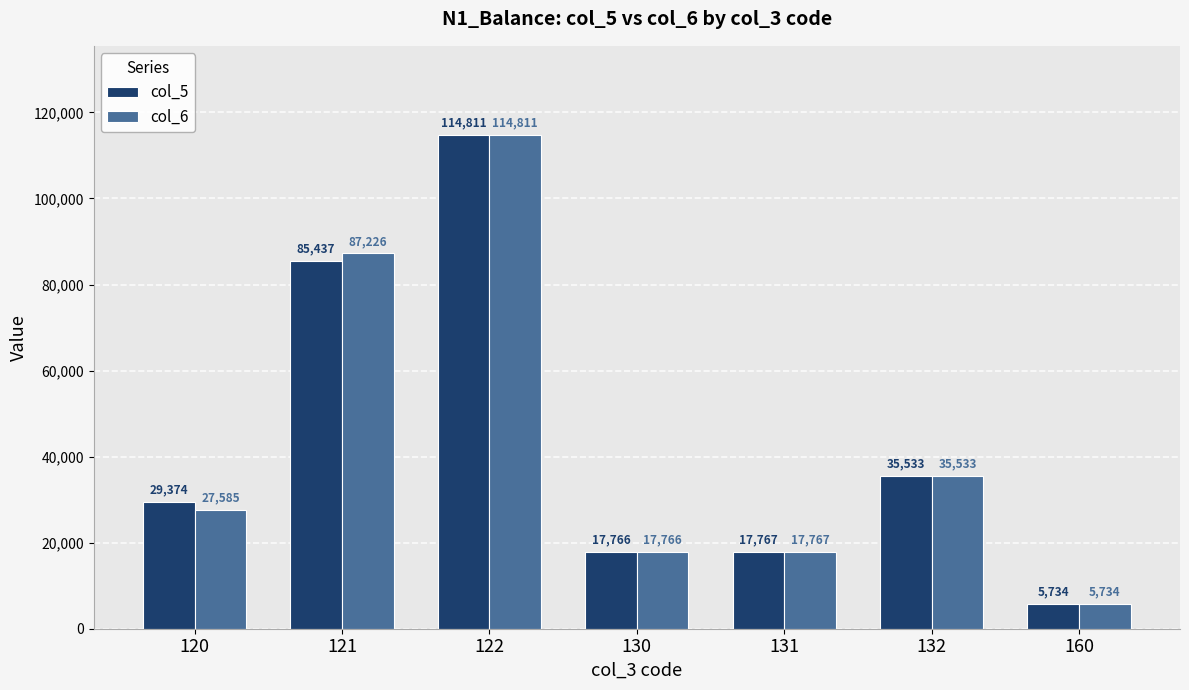

Rank the categories by col_5 value from highest to lowest.

122, 121, 132, 120, 131, 130, 160